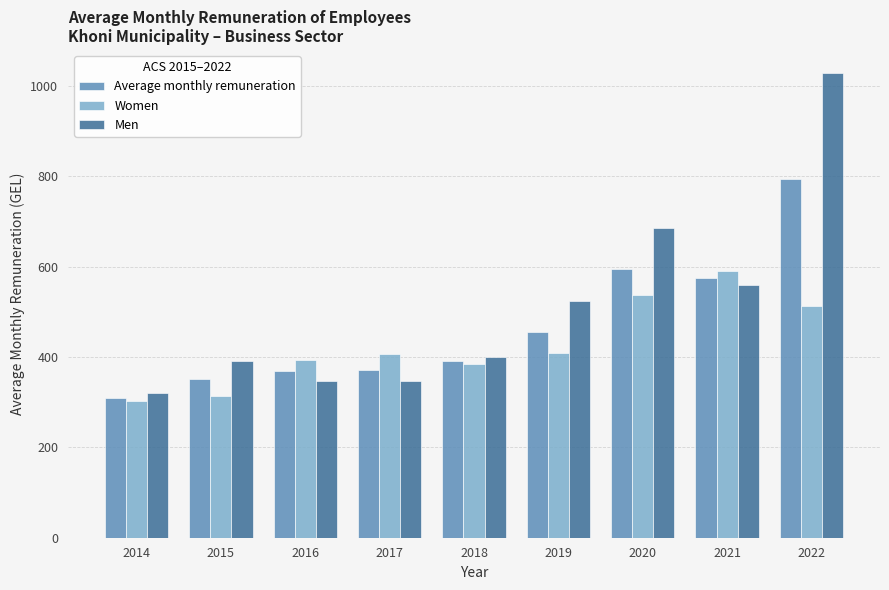

How many bars are there in total?

27